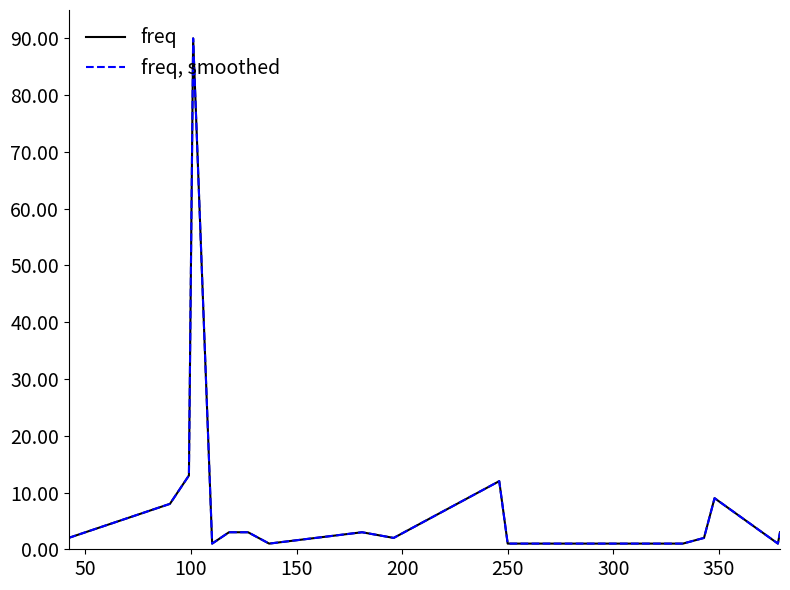

What is the smallest value displayed?

1